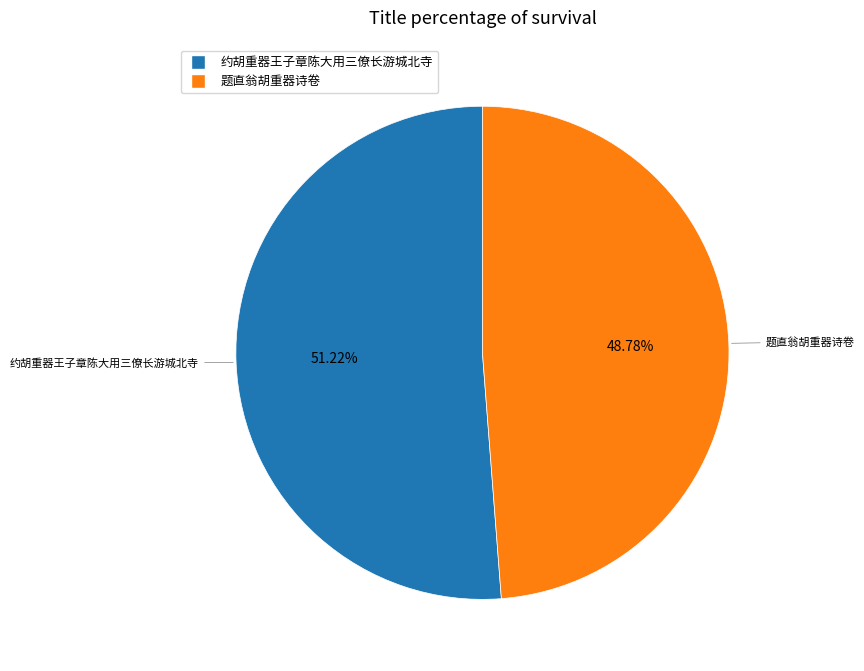

What is the ratio of the value at 约胡重器王子章陈大用三僚长游城北寺 to the value at 题直翁胡重器诗卷?

1.1